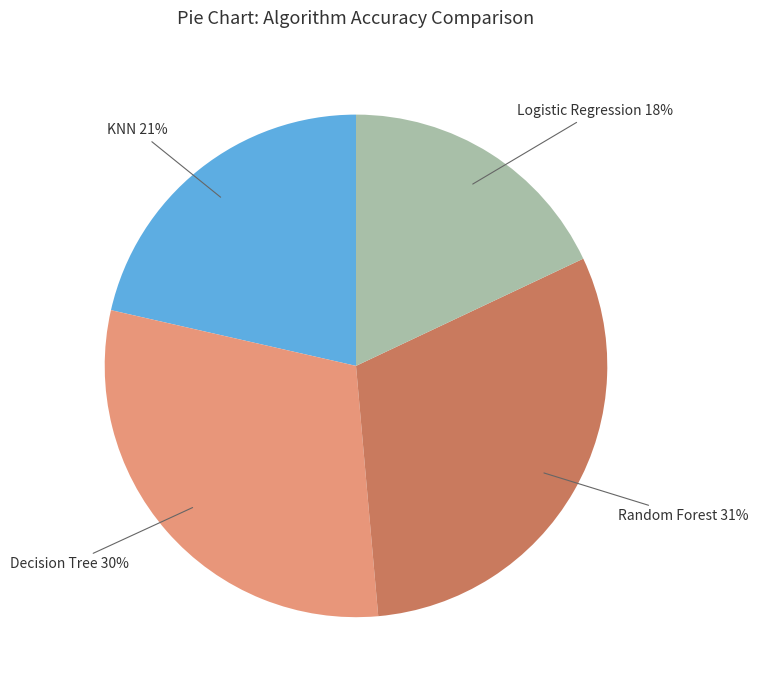

Combined, do Random Forest and Decision Tree account for over 50%?

Yes